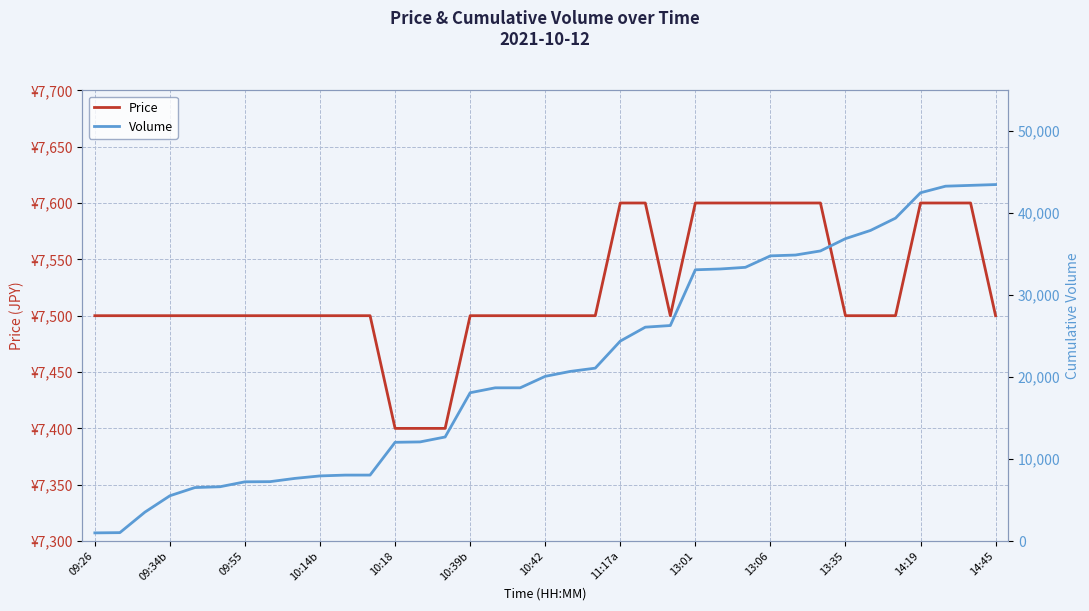

At 10:18, list the series in order from smallest to largest.

Volume, Price